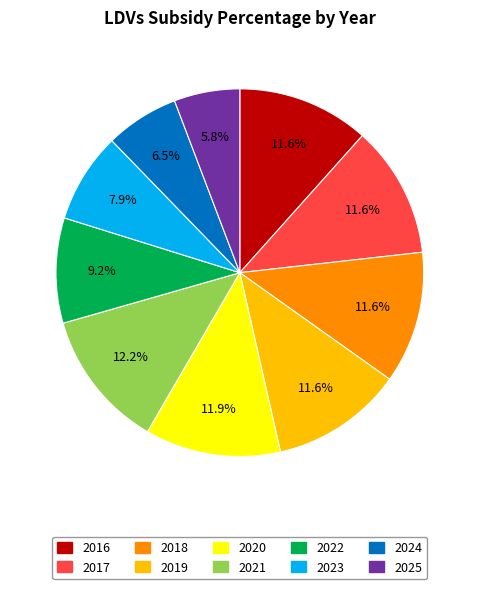

Does any single category account for the majority?

No